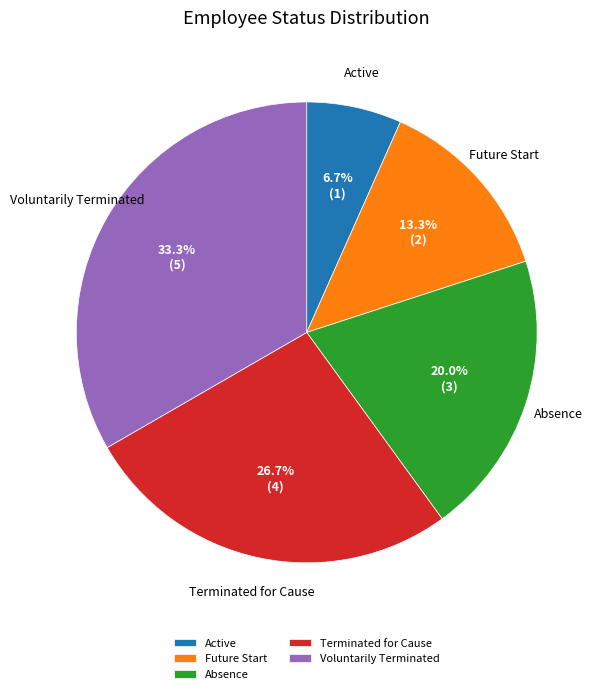

Which has a higher value, Active or Future Start?

Future Start